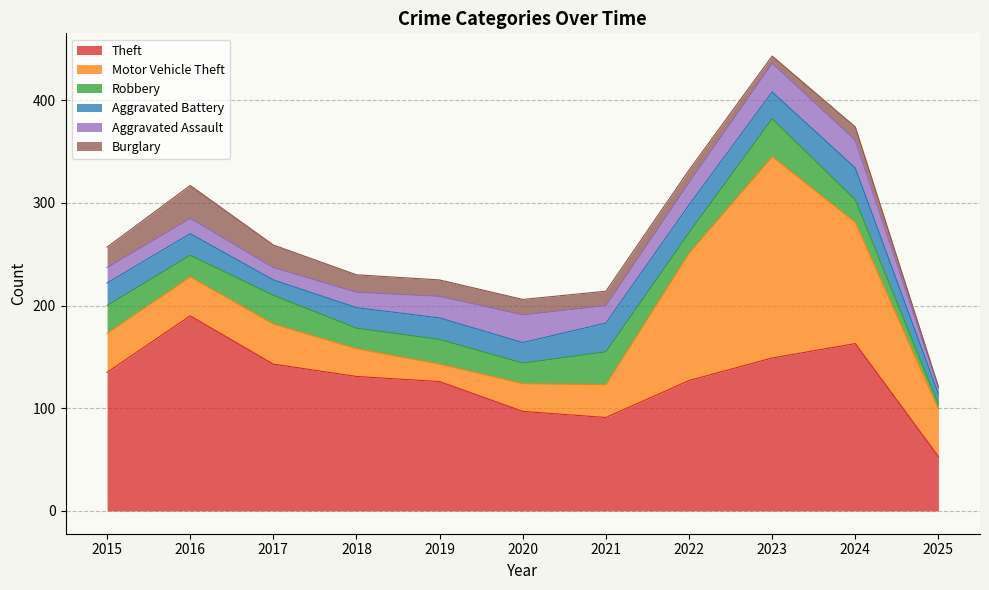

Which category has the highest value across all series?

2023